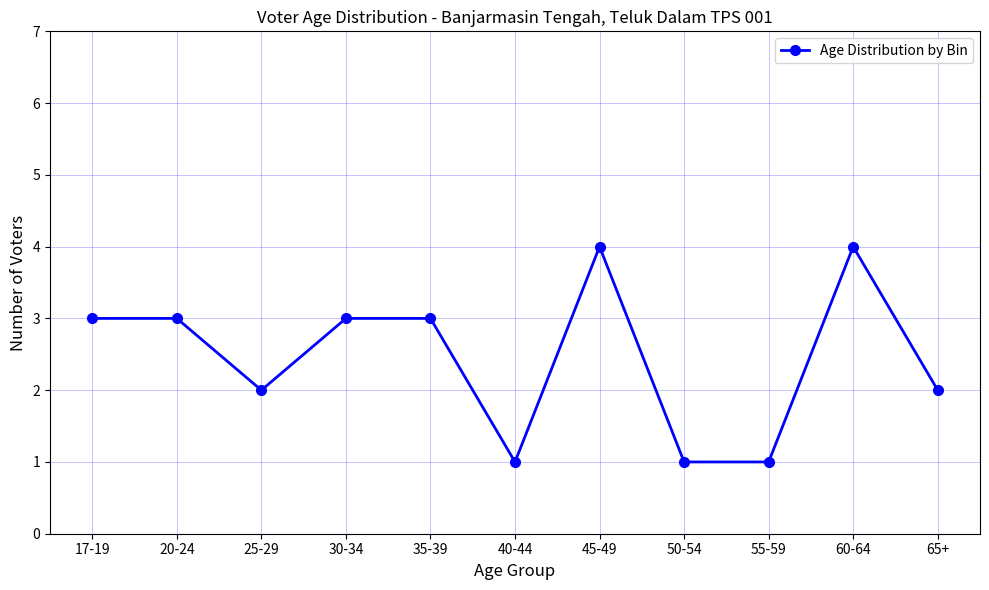

How many lines are shown in the chart?

1